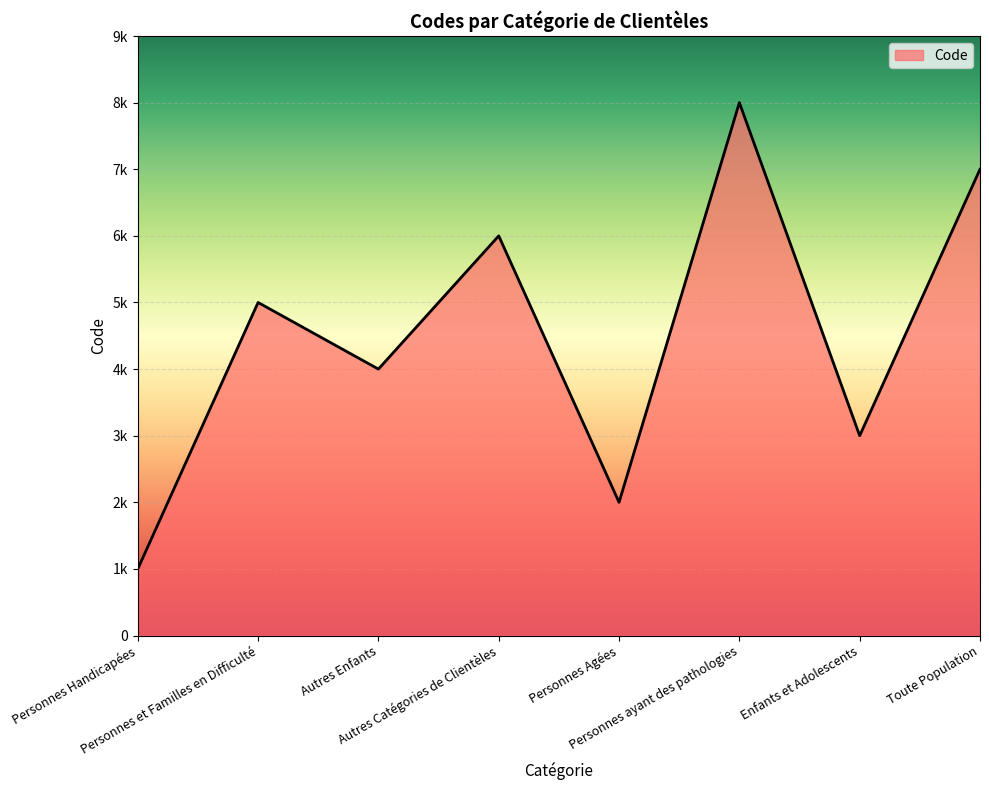

At which category does the data reach its first local valley?

Autres Enfants